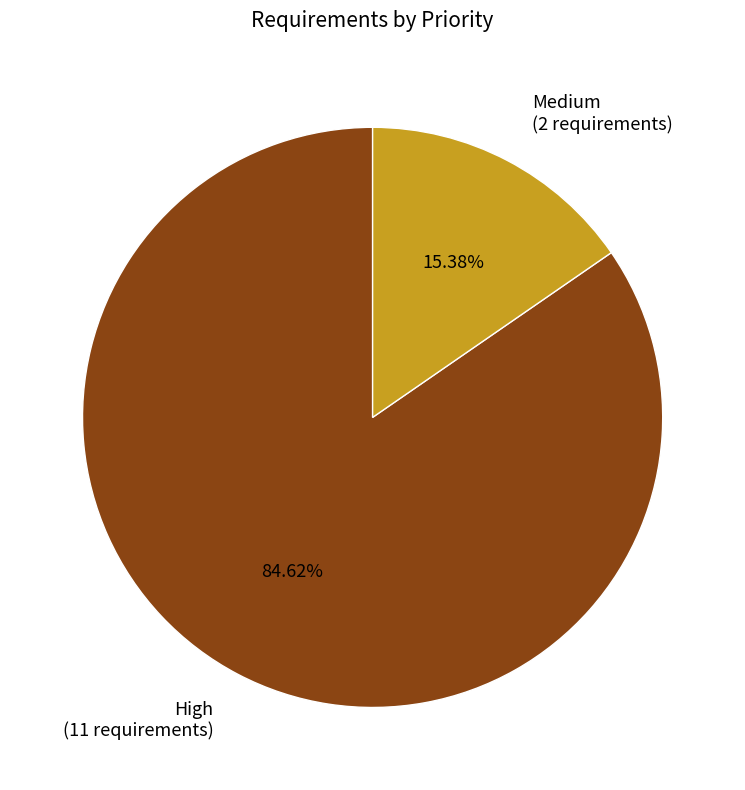

Do Medium (2 requirements) and High (11 requirements) together represent more than half of the pie?

Yes